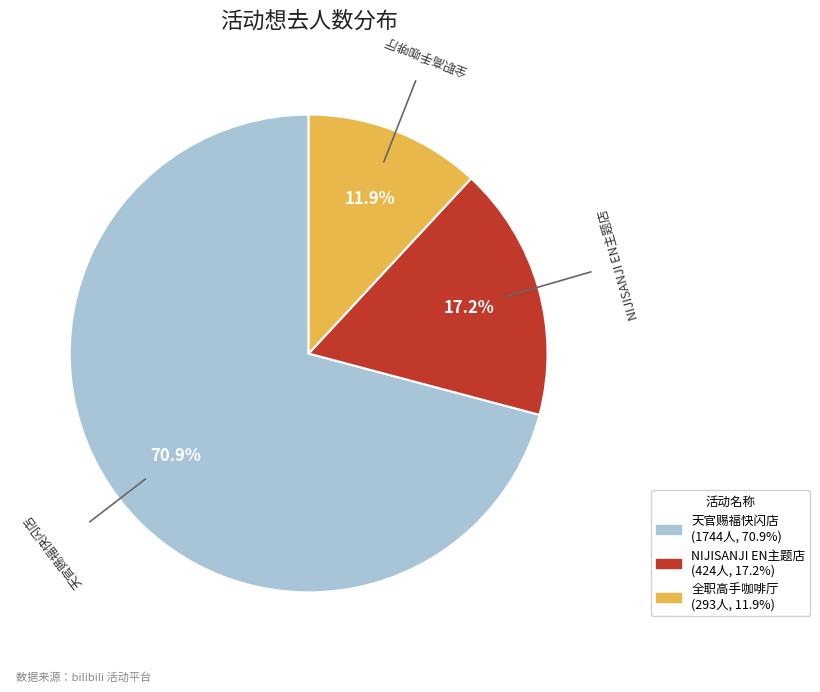

How many segments does this pie chart have?

3